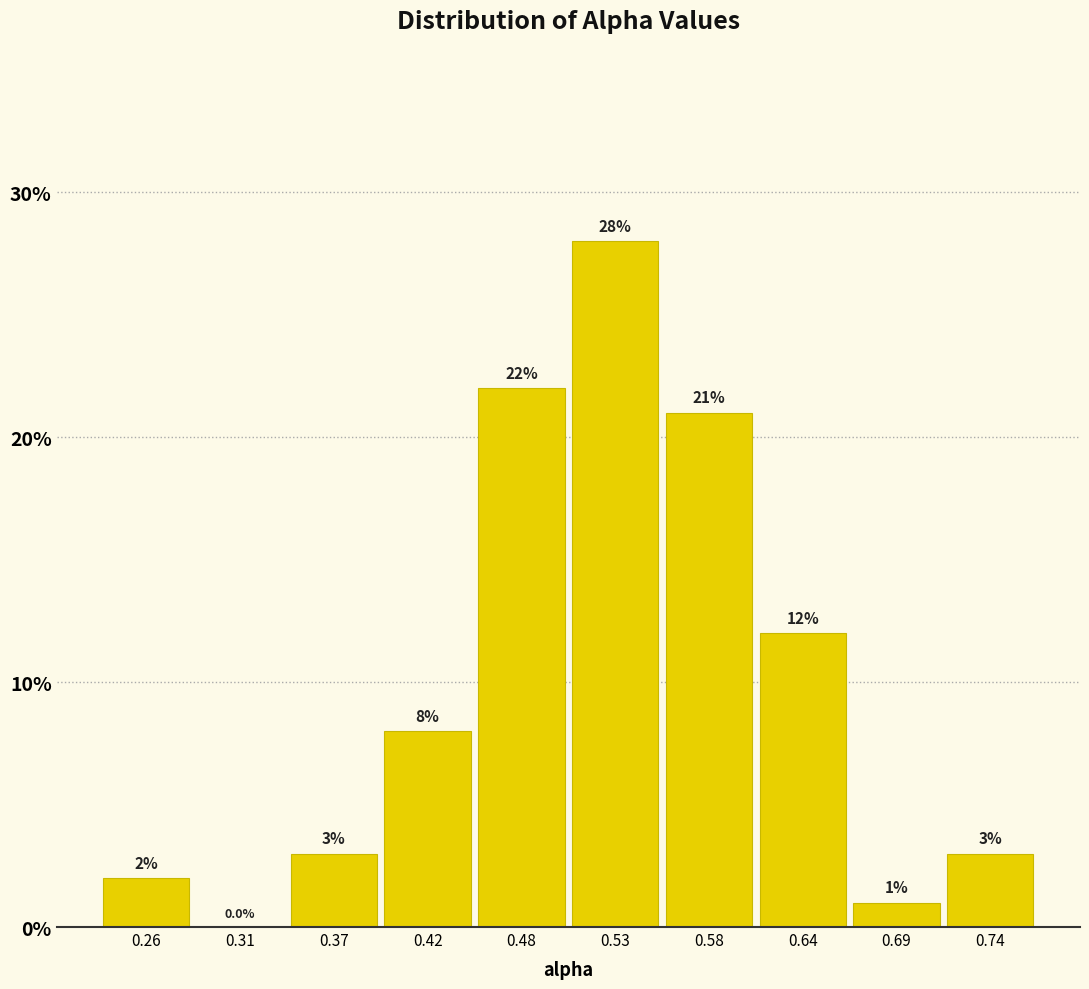

Which range on the x-axis has the tallest bar?

0.50 to 0.56